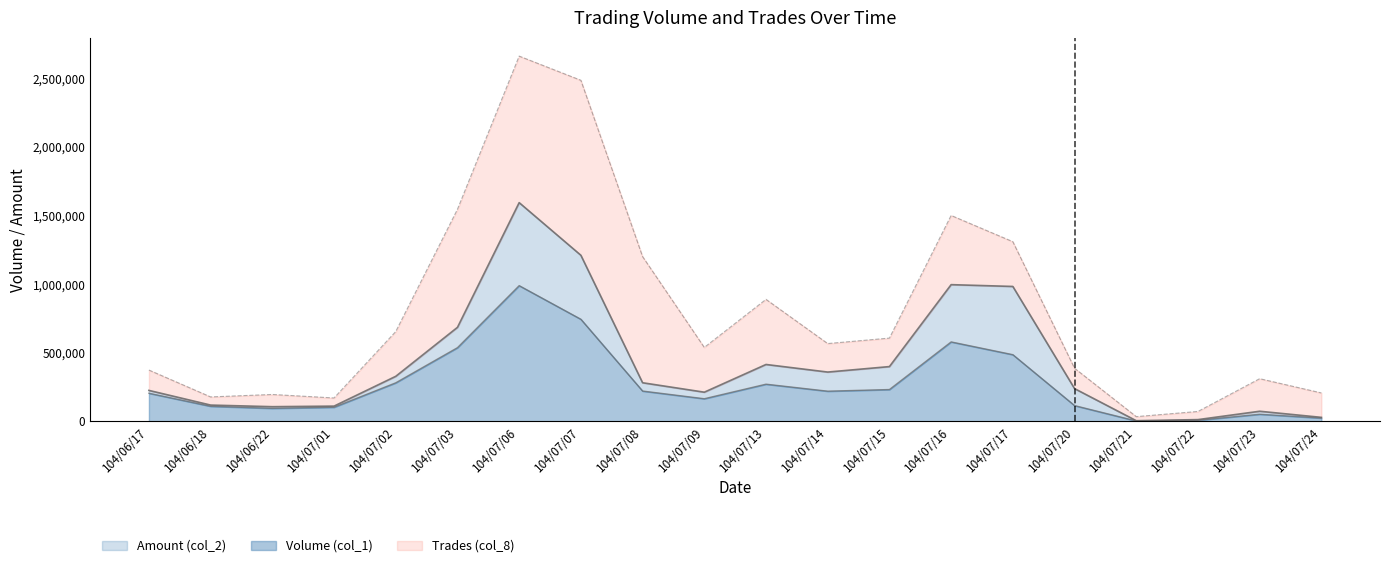

What is the minimum value for Amount (col_2)?

4860